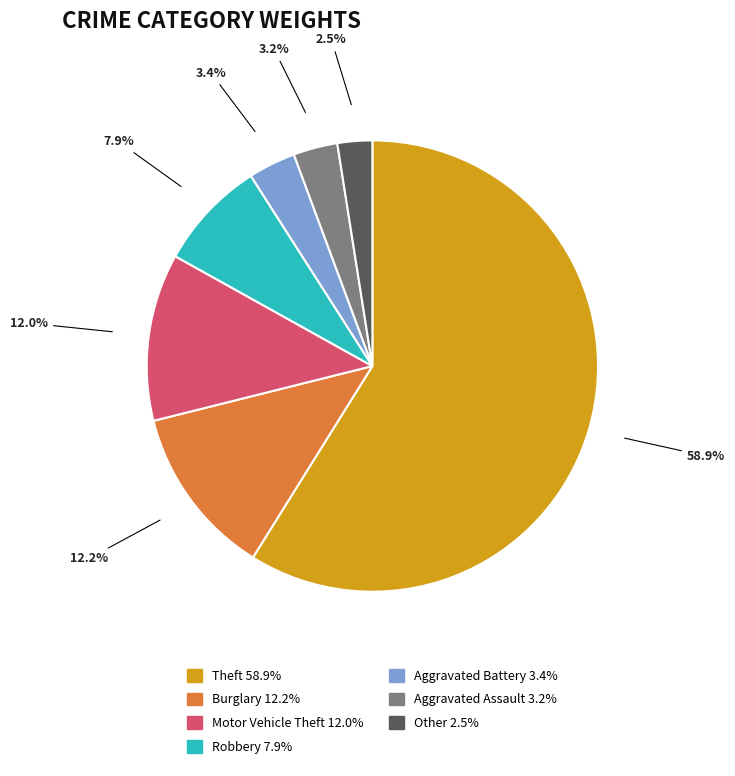

To the nearest percent, what is the average slice percentage?

14%